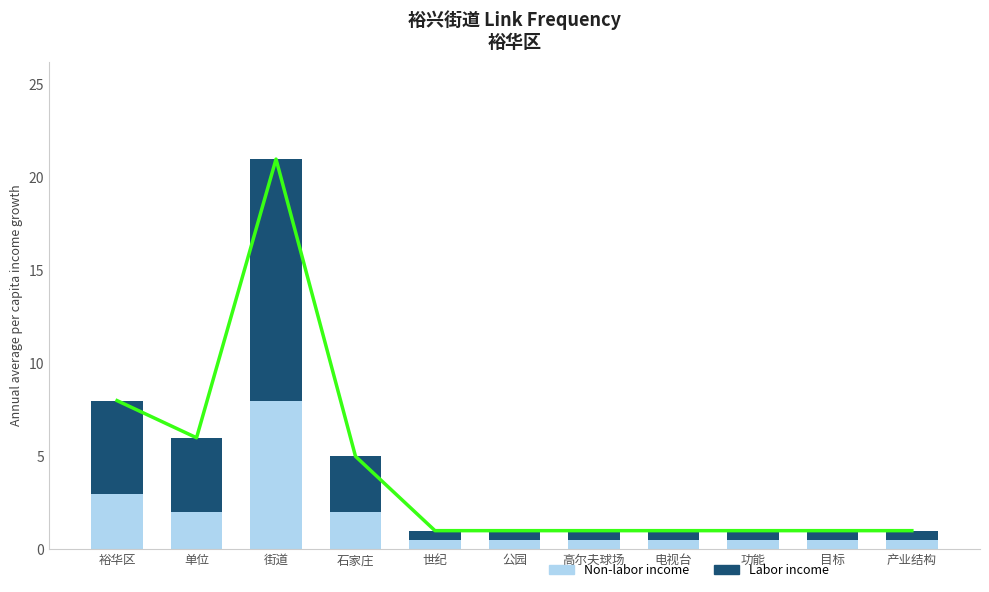

What is the sum of the Labor income values at 石家庄 and 公园?

3.5